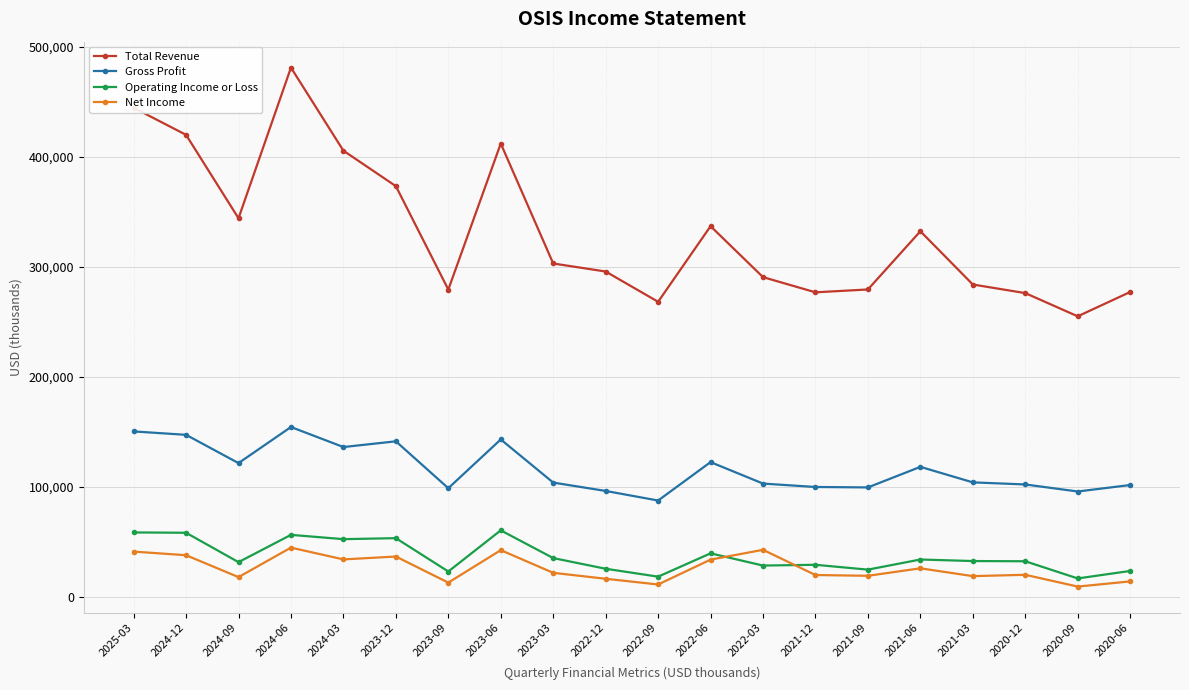

What is the value of the Total Revenue point at the 13th from the left?

290500